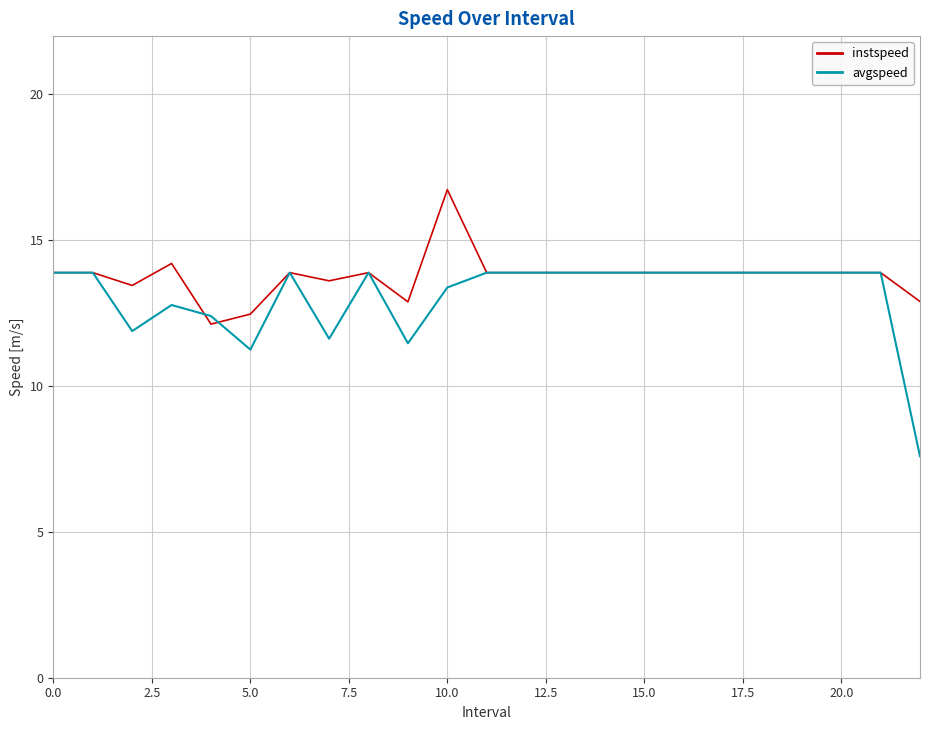

Is this an area chart (filled region under the line)?

No